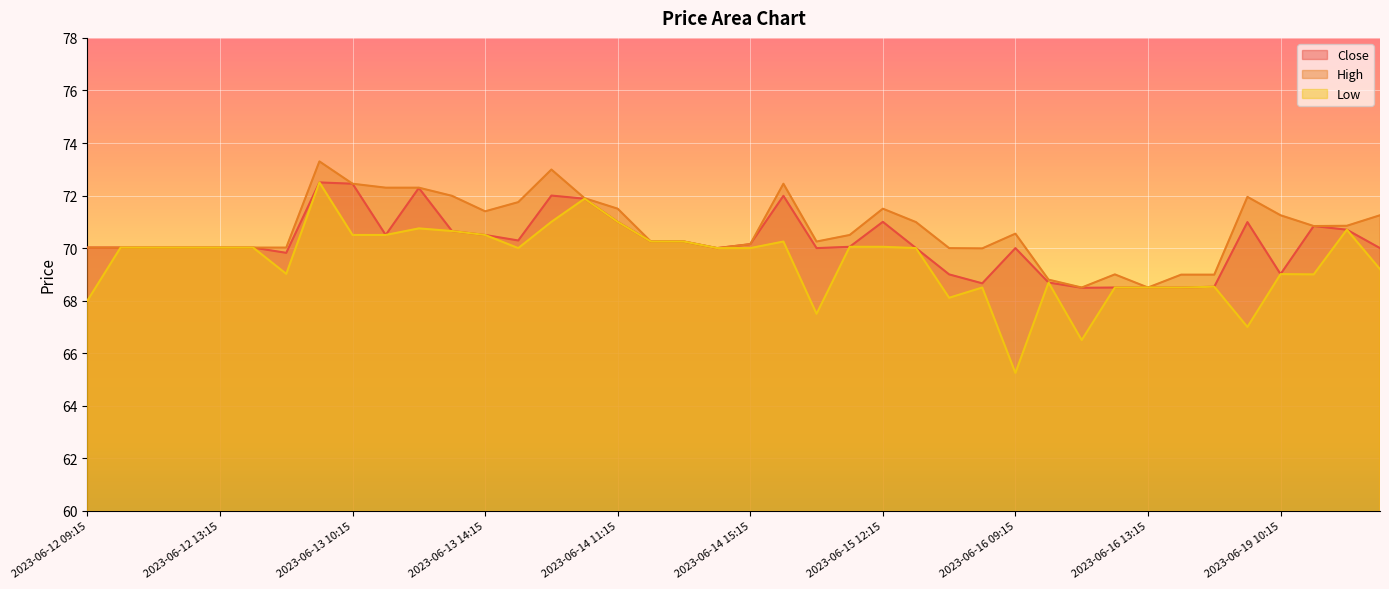

Which category has the lowest value in the High series?

2023-06-16 11:15